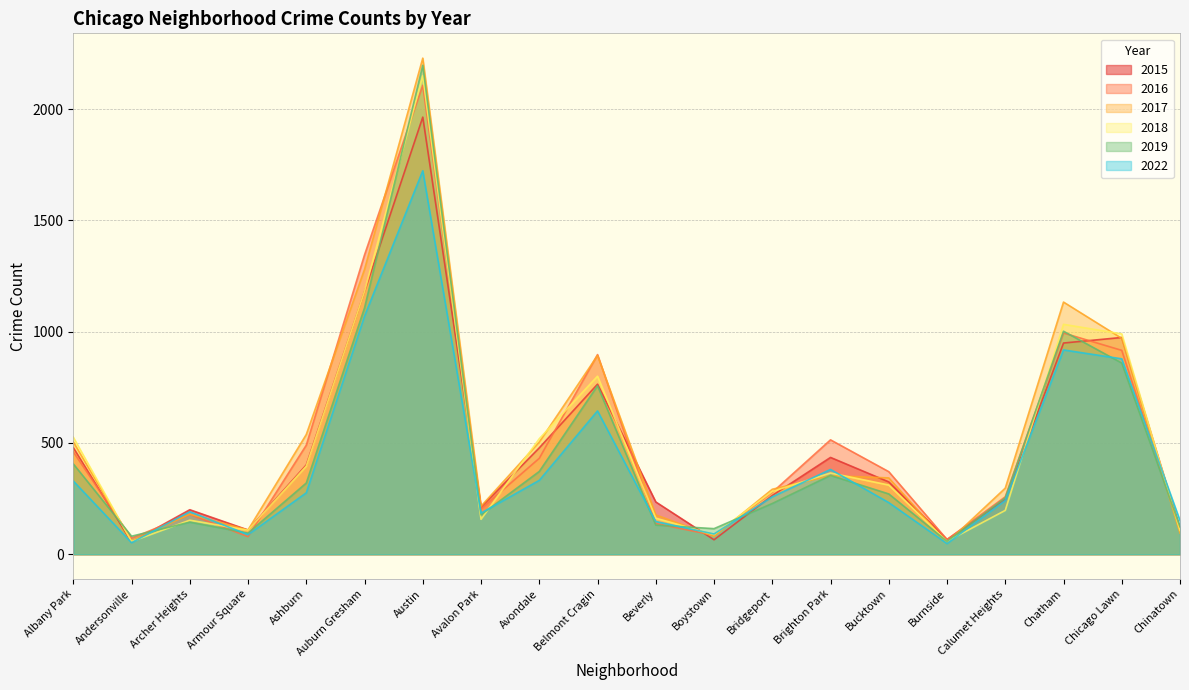

How many lines are shown in the chart?

6